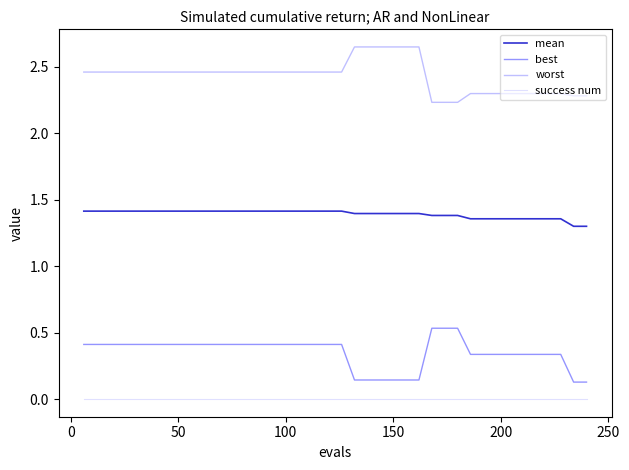

True or false: worst and best intersect in this chart.

False